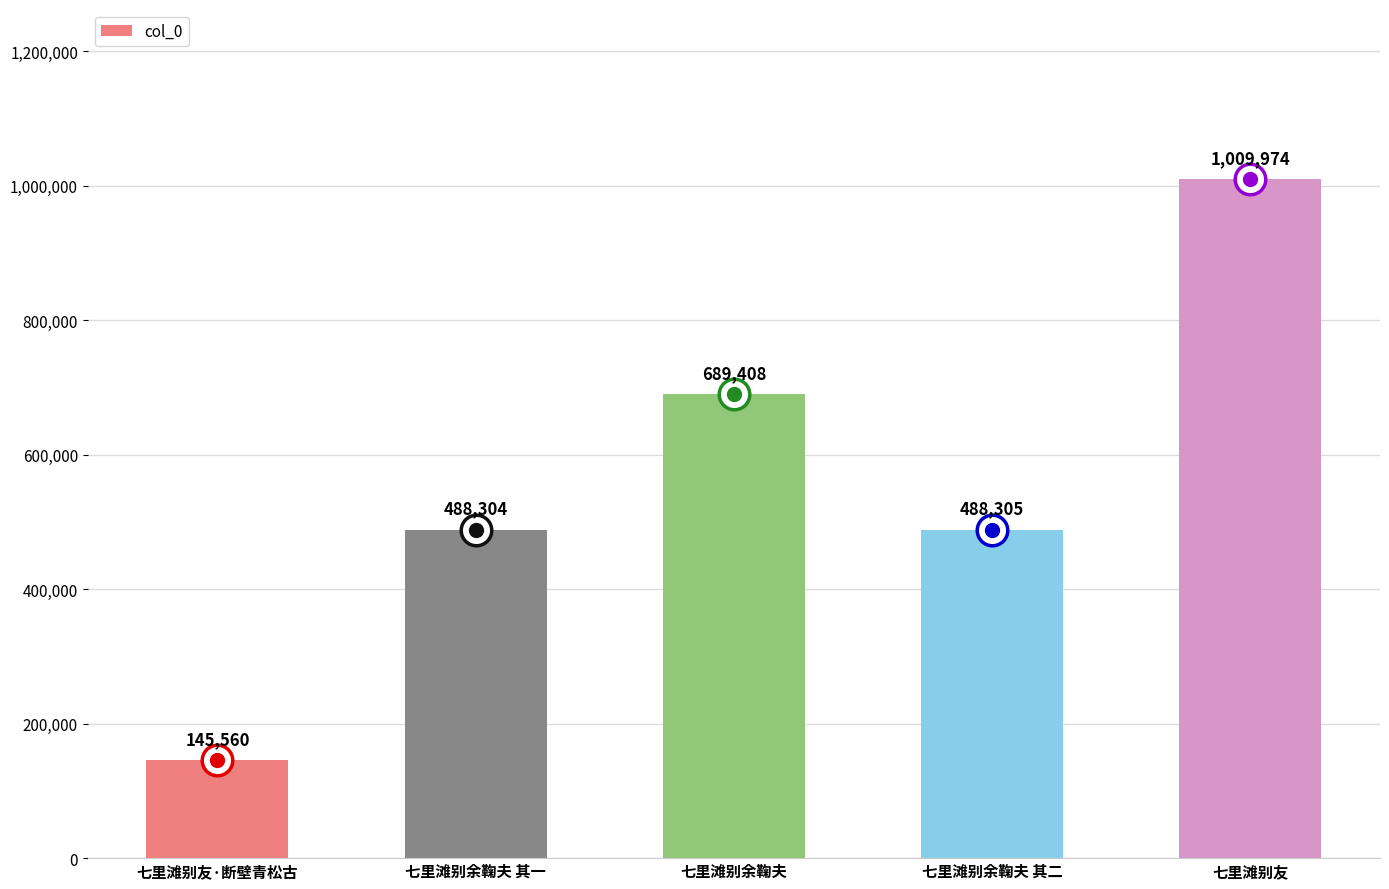

List the labels in order of value, smallest first.

七里滩别友·断壁青松古, 七里滩别余鞠夫 其一, 七里滩别余鞠夫 其二, 七里滩别余鞠夫, 七里滩别友